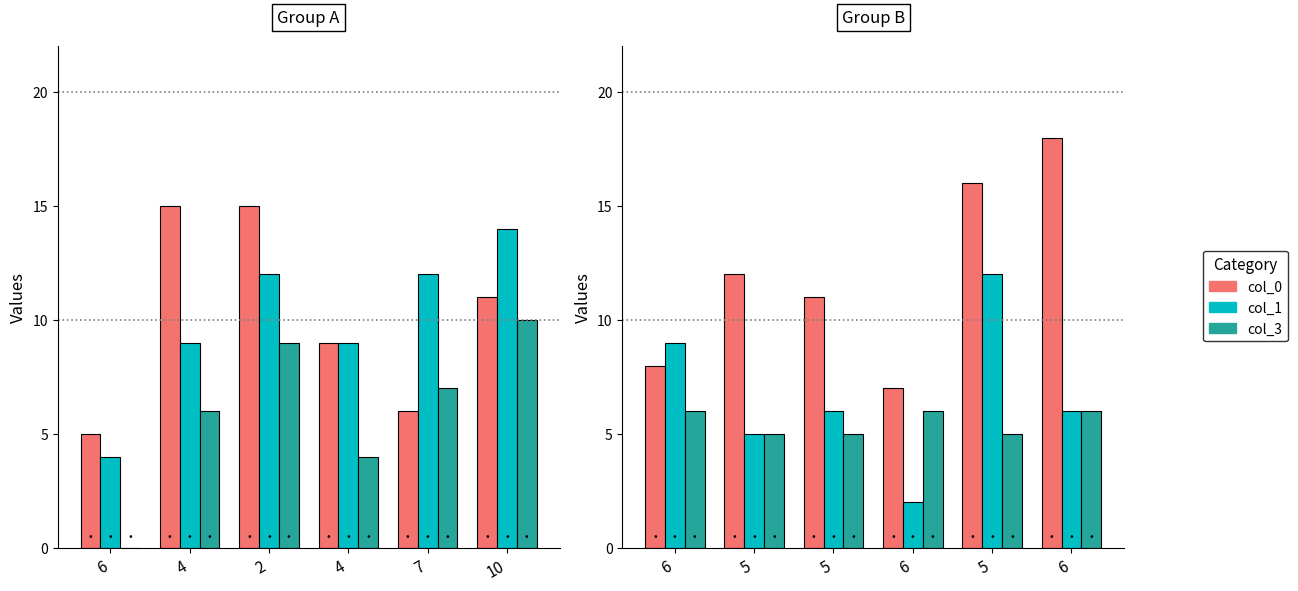

True or false: col_3 has a value of 2 at 5.

False